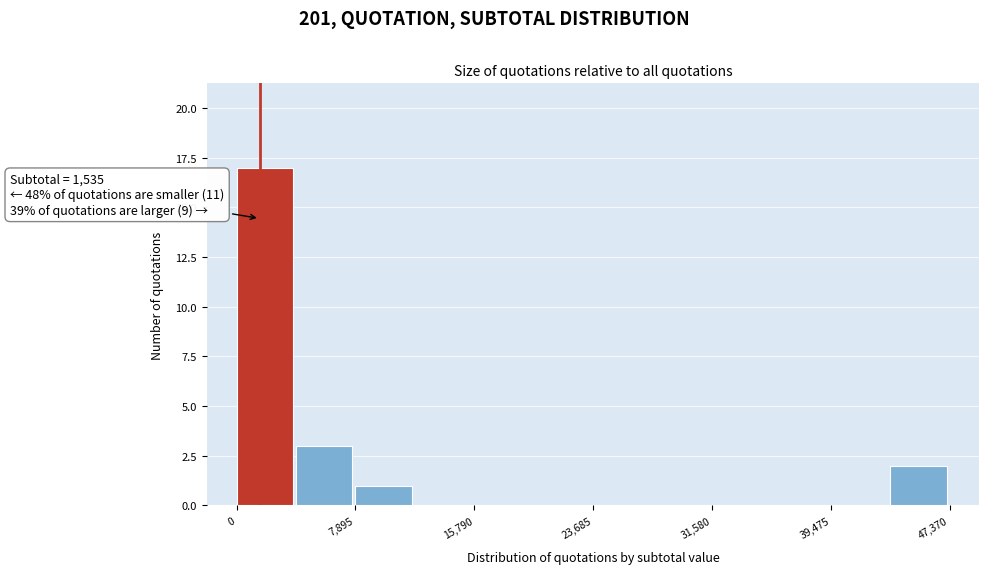

Around what value on the x-axis is the tallest bar? Give the approximate position of its centre, as read against the axis.

2000